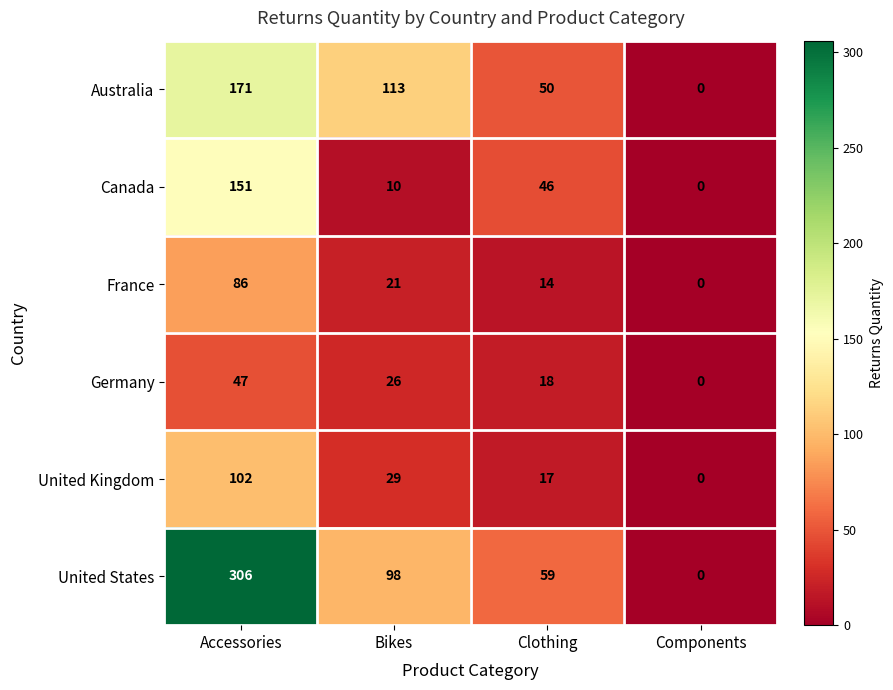

What is the highest value of the Canada series?

151